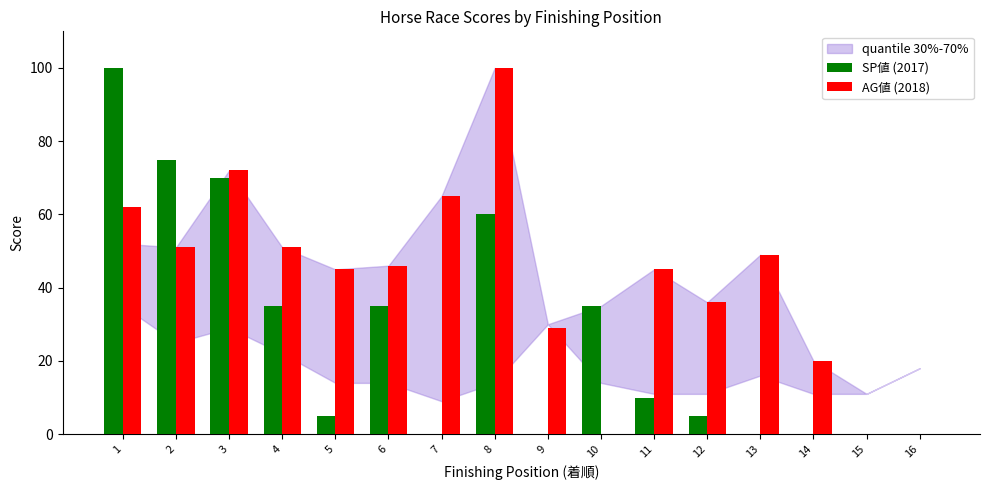

Between 4 and 10, which series saw the biggest shift?

AG値 (2018)